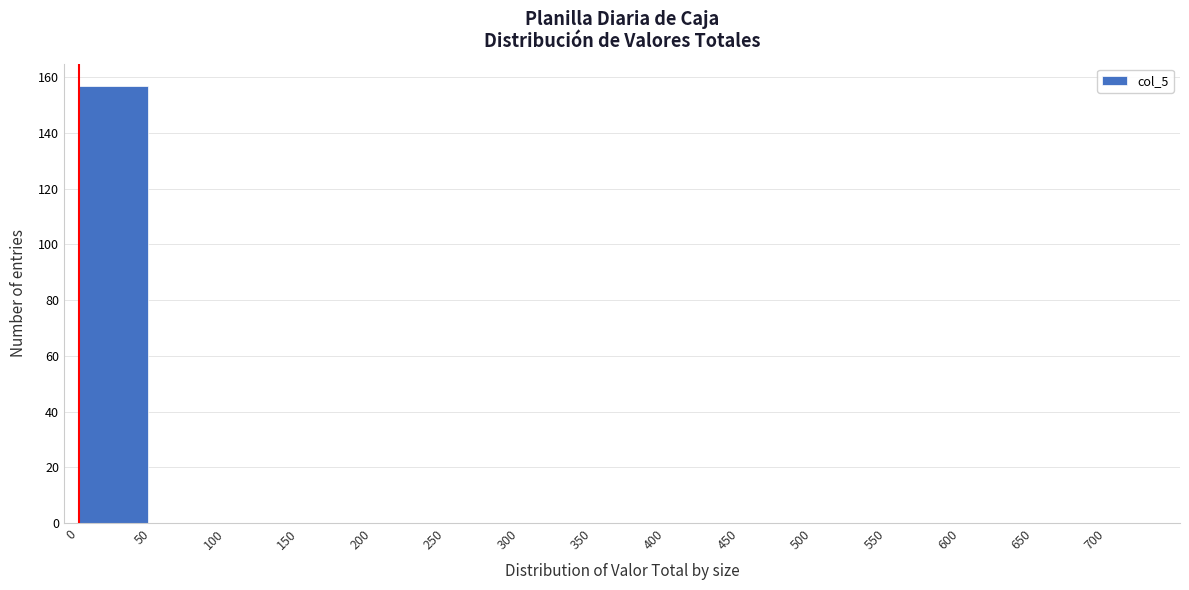

Reading left to right, list every bar in this chart as the range it spans on the x-axis followed by its height. The values are not printed on the chart, so give them approximately, as read against the axis.

0 to 50: 158
50 to 100: 0
100 to 150: 0
150 to 200: 0
200 to 250: 0
250 to 300: 0
300 to 350: 0
350 to 400: 0
400 to 450: 0
450 to 500: 0
500 to 550: 0
550 to 600: 0
600 to 650: 0
650 to 700: 0
700 to 750: 0